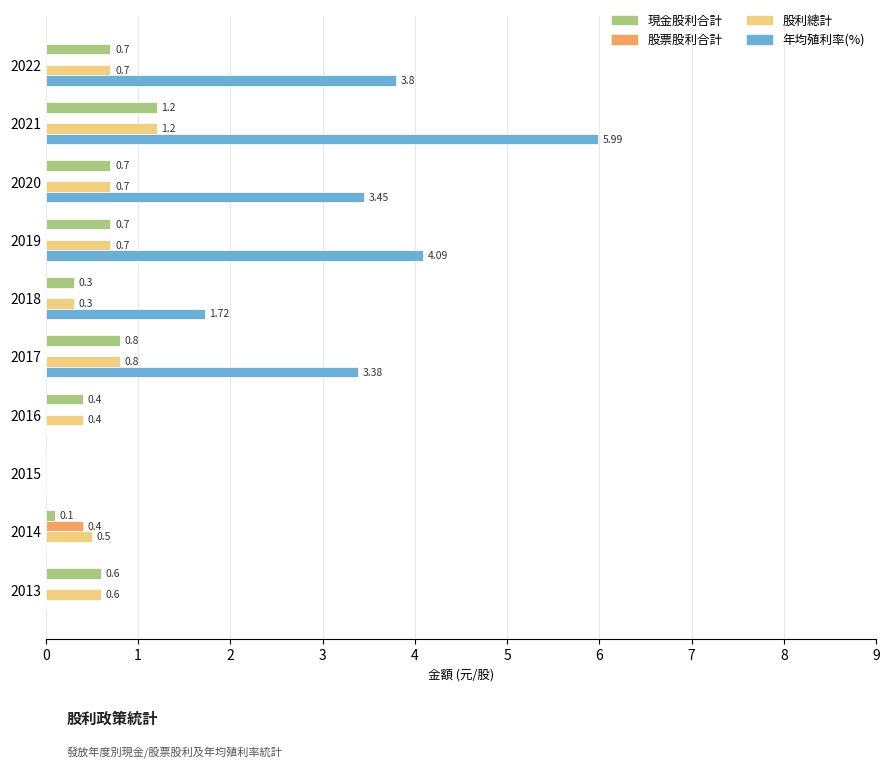

What is the total value across all series at 2021?

8.4